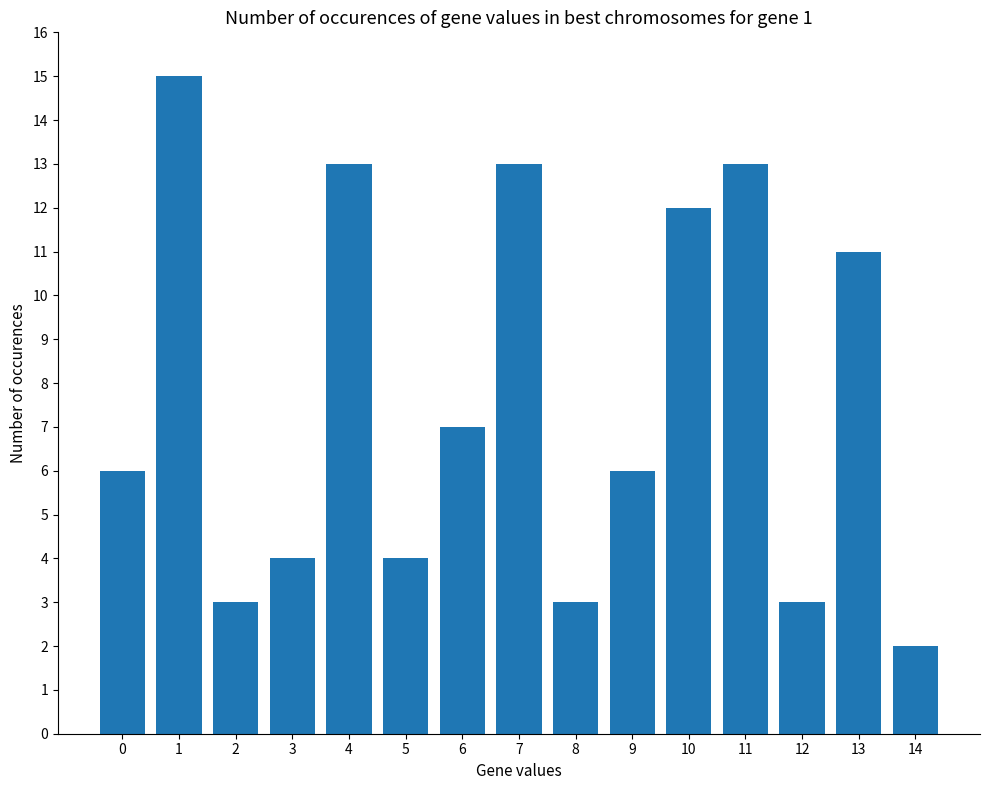

Are the bars grouped side by side (vs. stacked)?

No